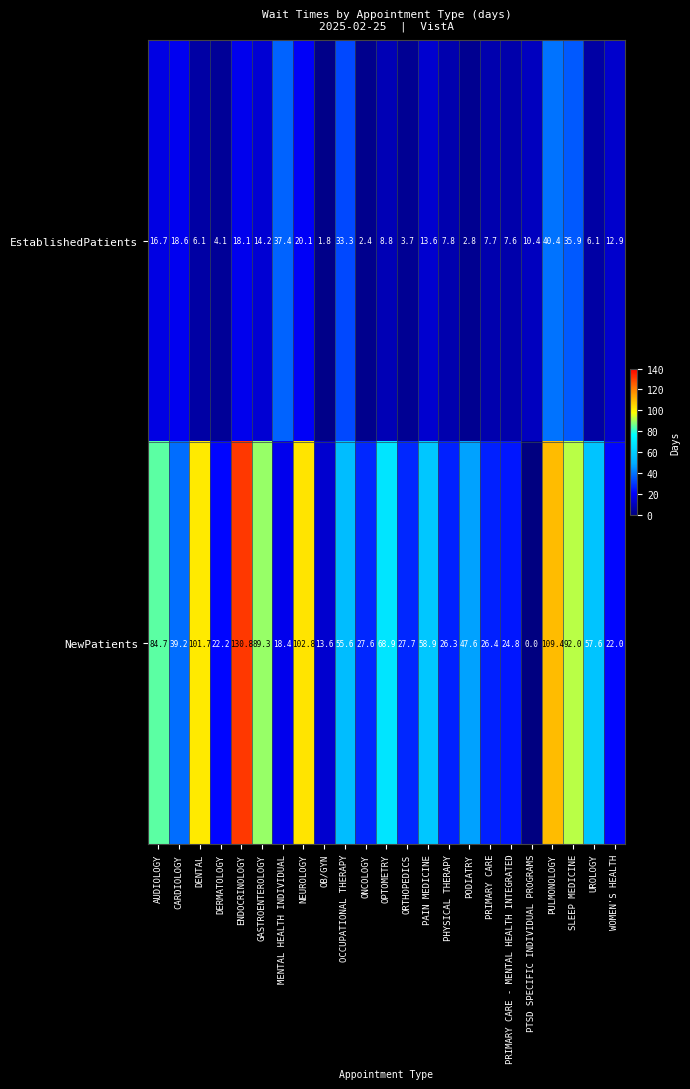

The EstablishedPatients series shows 3.5 at AUDIOLOGY. True or false?

False